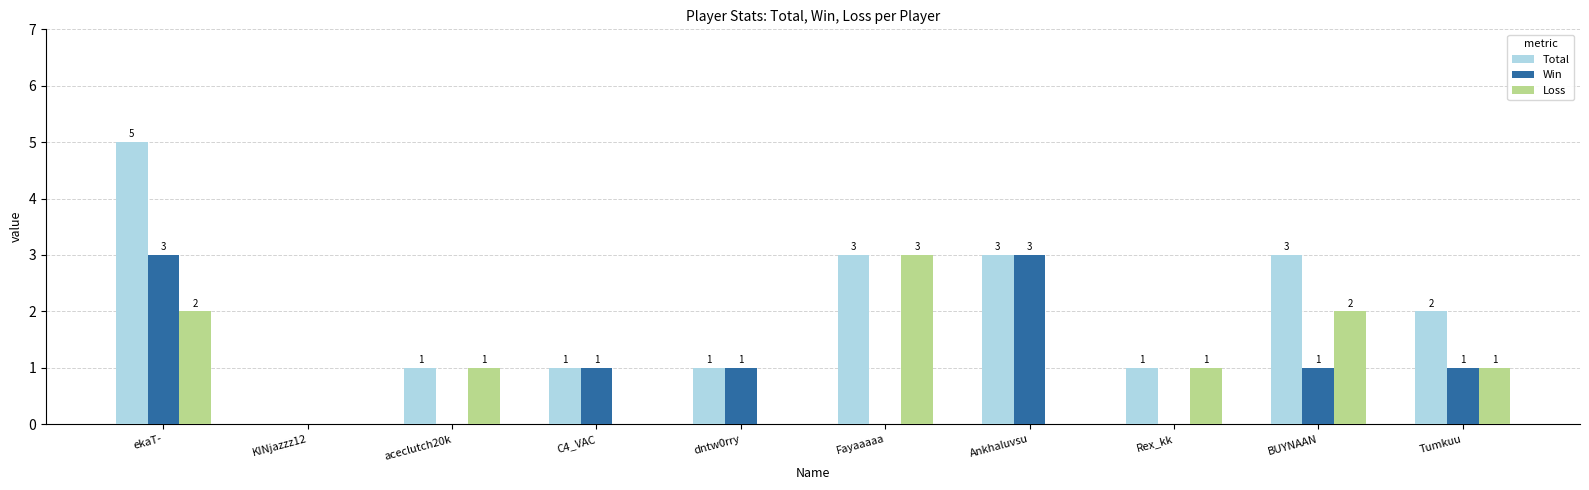

What is the sum of all Loss values?

10